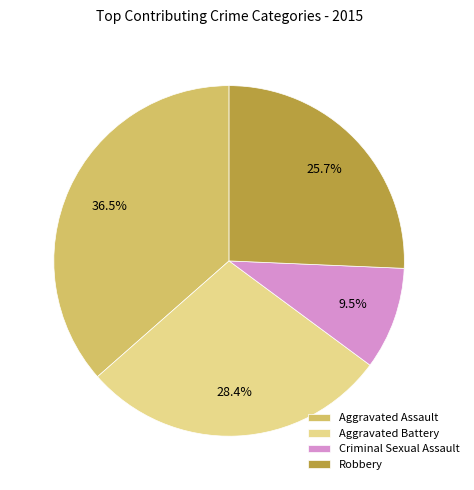

To the nearest percent, what is the difference between the largest and smallest slice percentages?

27%